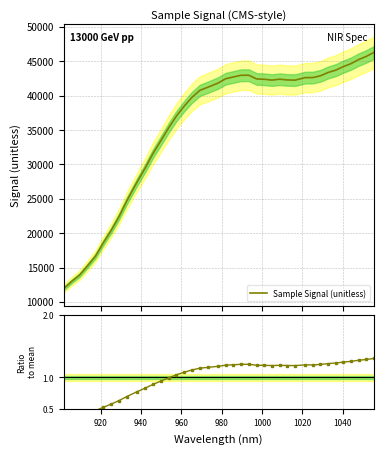

How many categories are shown in the chart?

40